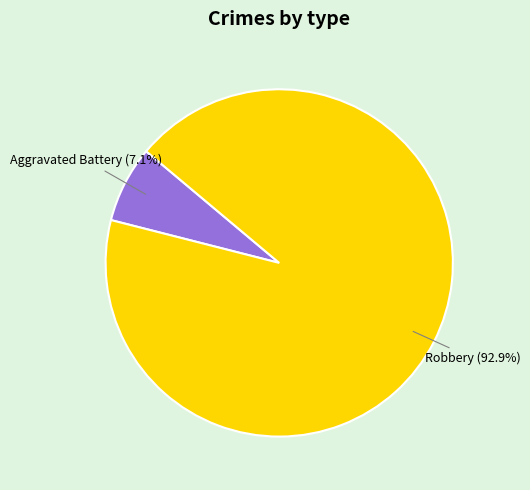

Count the number of slices in the pie.

2